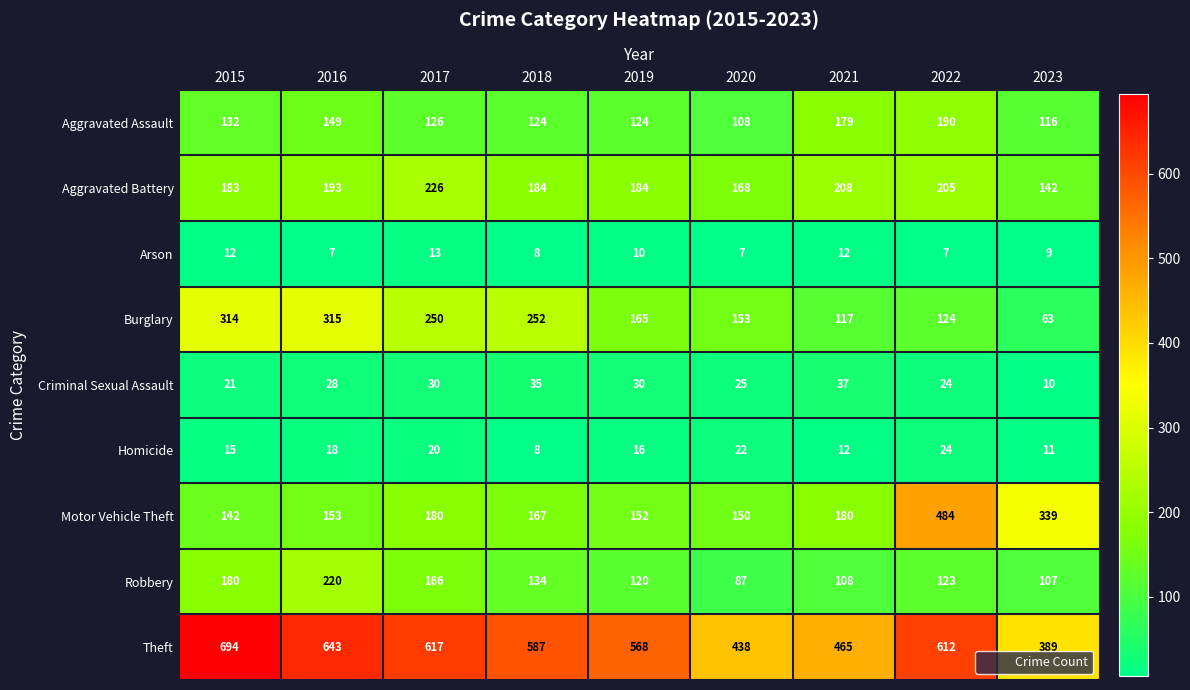

What is the difference between the Robbery values at 2020 and 2019?

33